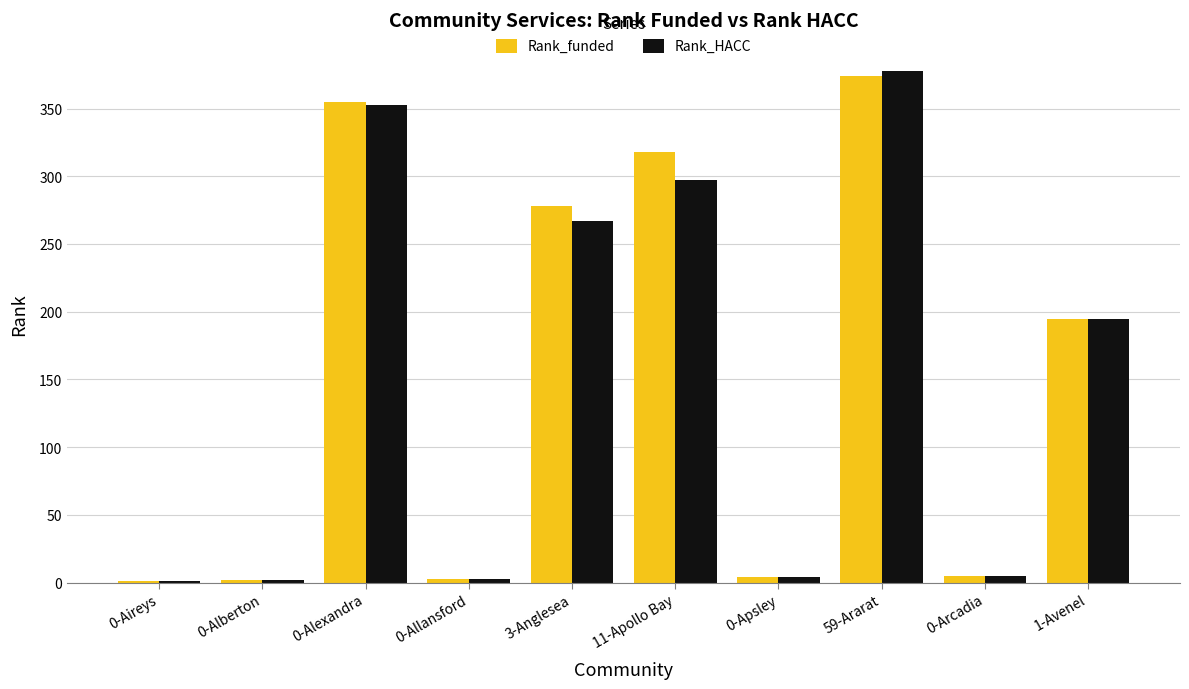

The value of Rank_HACC at 11-Apollo Bay is 297. True or false?

True